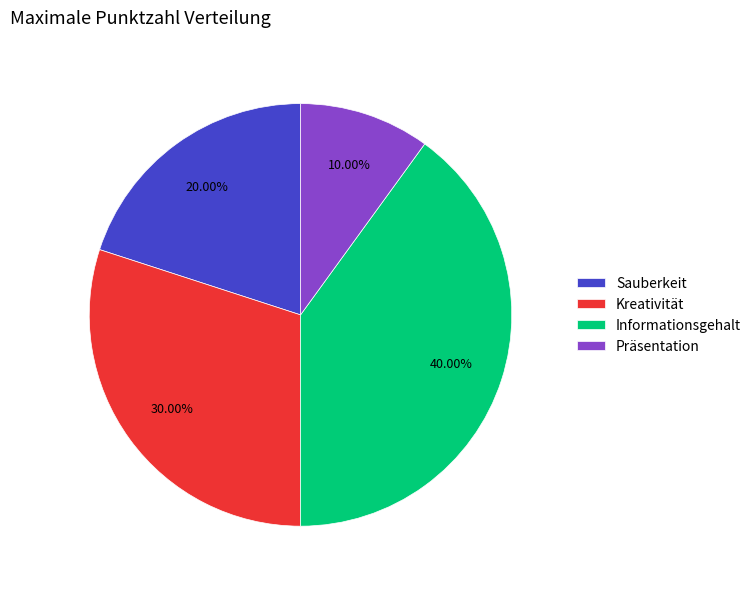

Is it true that Kreativität is 19% of the pie?

False